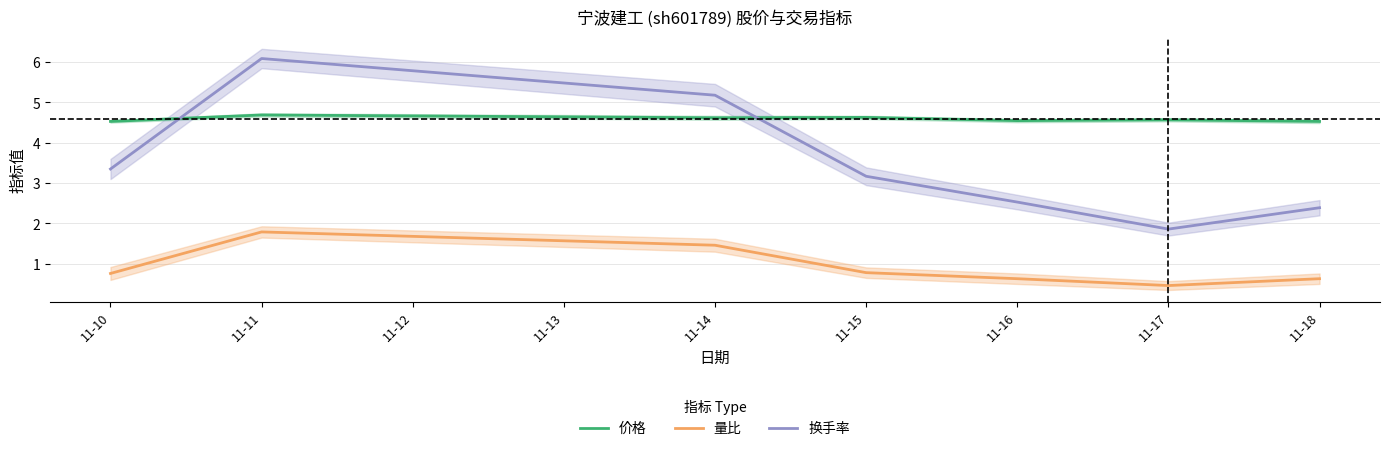

List the series in order of their peak value, lowest first.

量比, 价格, 换手率